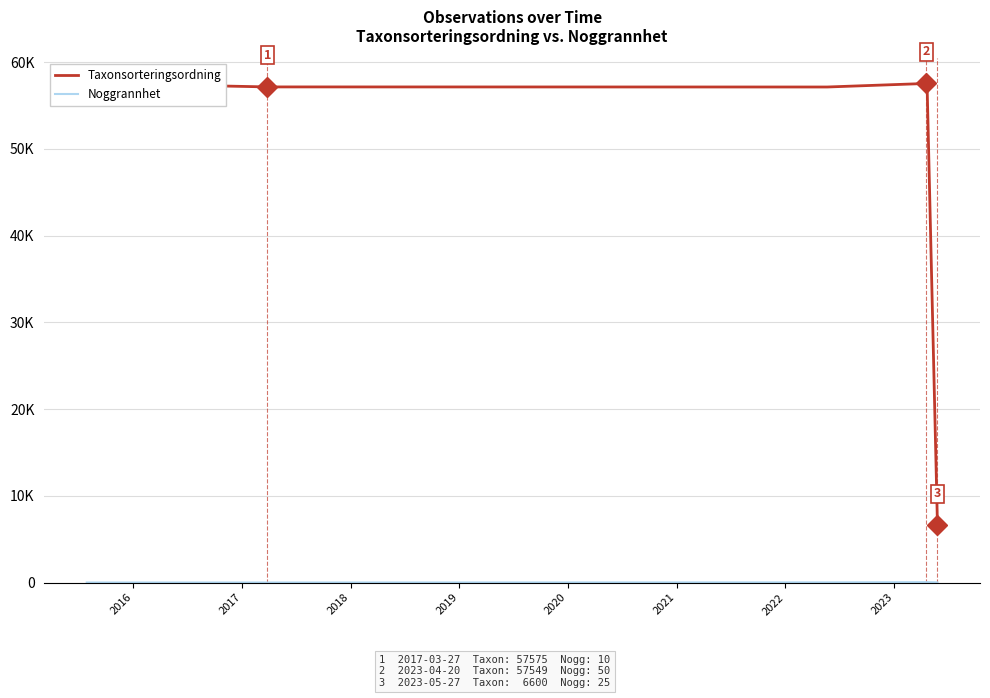

True or false: Taxonsorteringsordning has a value of 82717 at 2017.

False